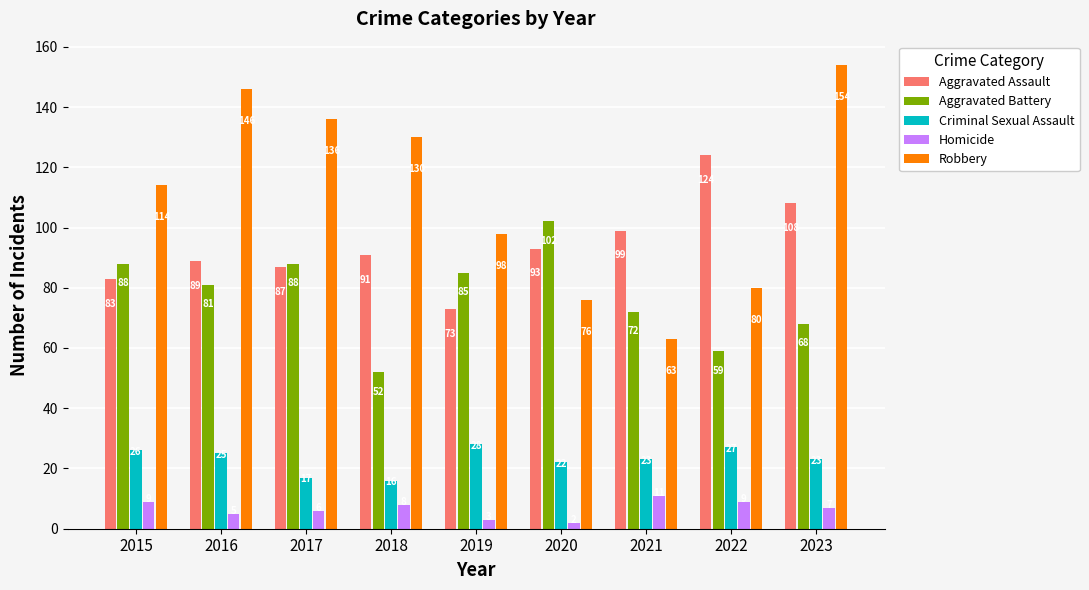

Where is Aggravated Battery nearest to the value 77?

2016